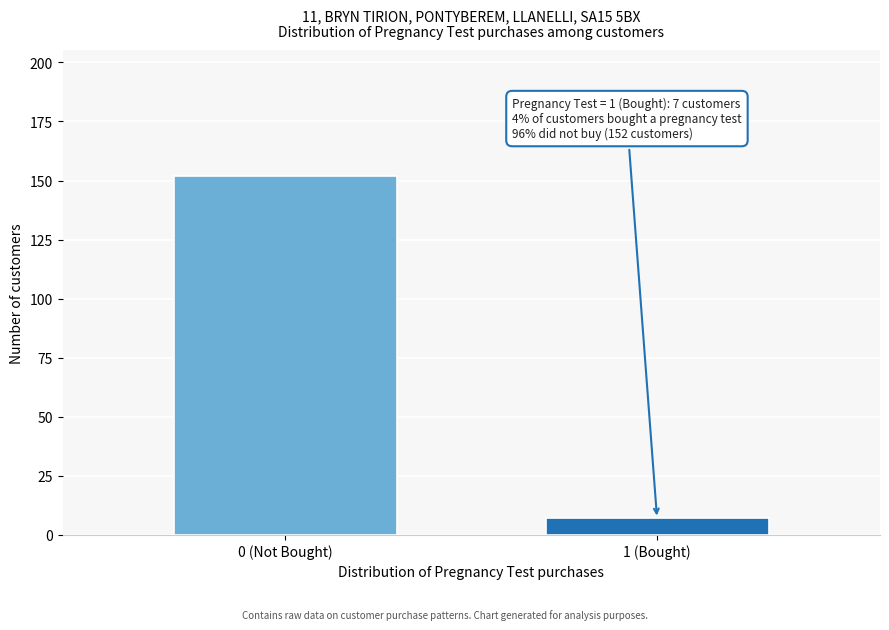

Reading left to right, what are all the values shown in this chart?

0 (Not Bought)=152	1 (Bought)=7